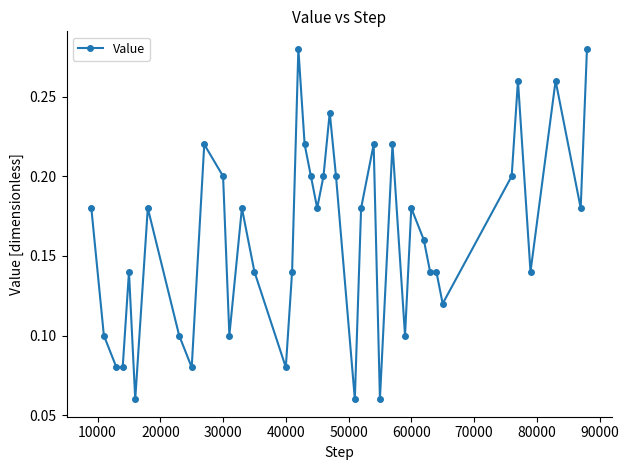

True or false: there are more than 1 points higher than both neighbors.

True